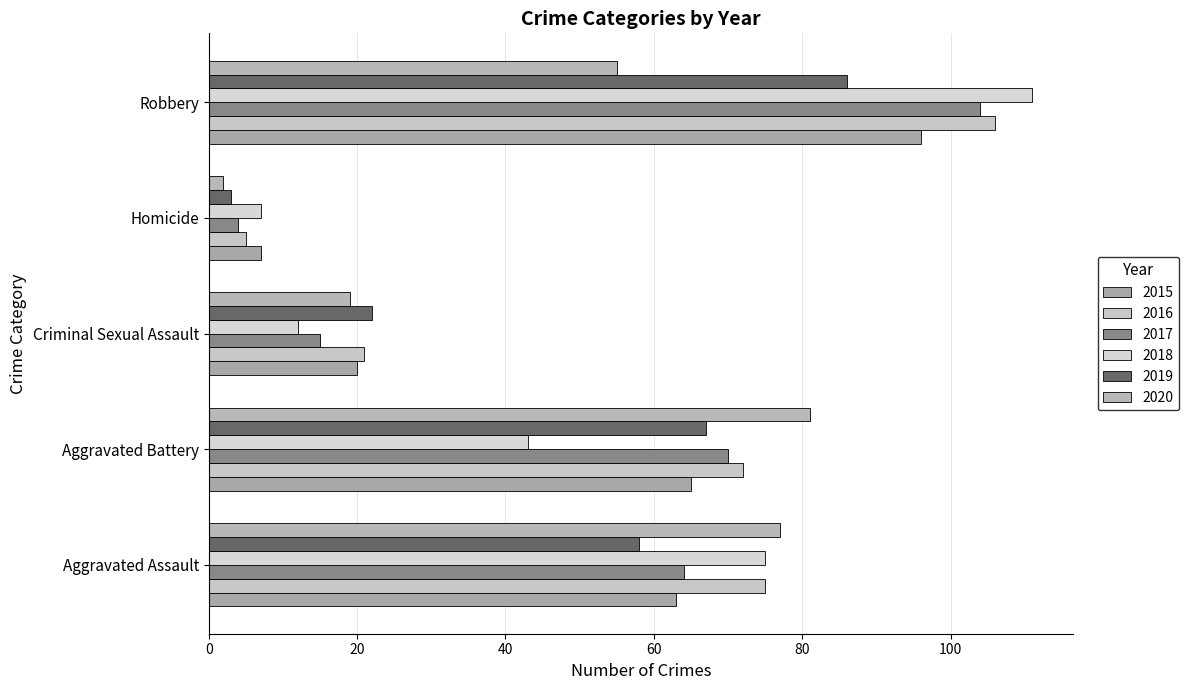

The value of 2019 at Criminal Sexual Assault is 29. True or false?

False